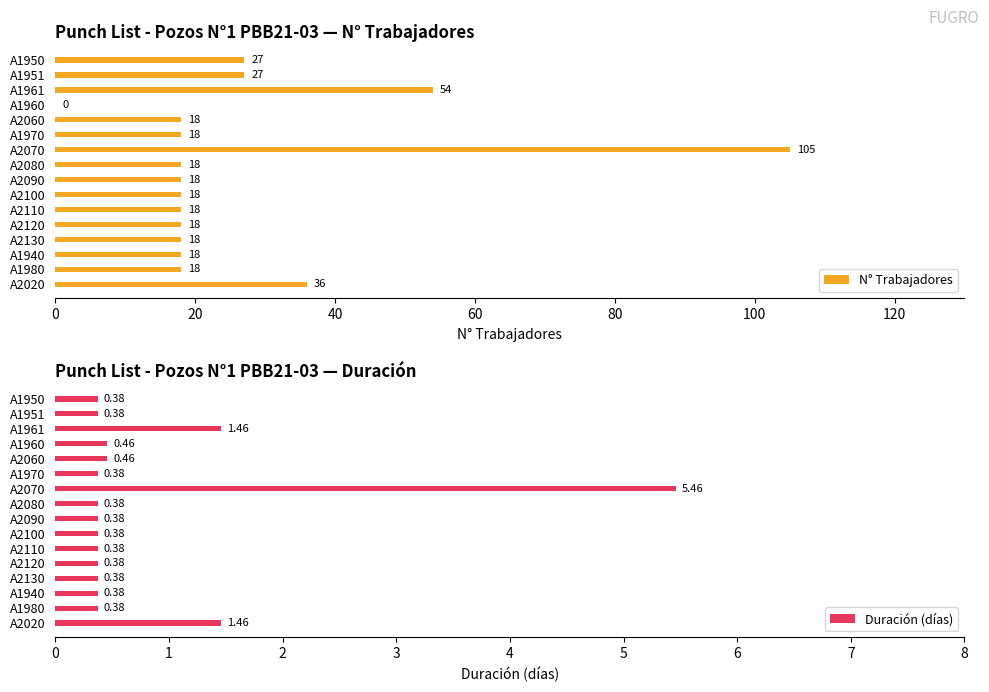

Is it true that N° Trabajadores equals 54 at A1961?

True